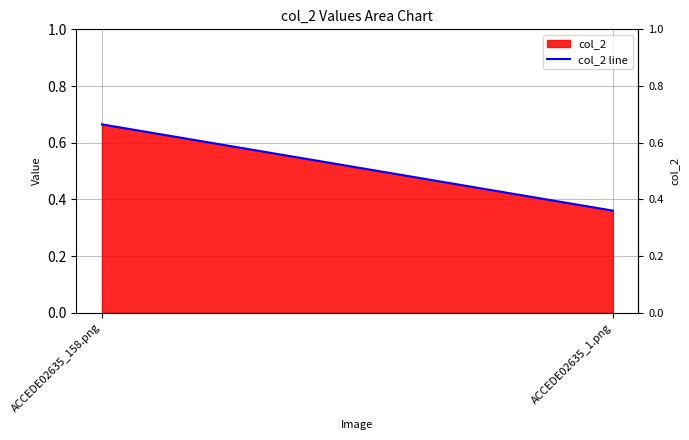

What value does the data have at ACCEDE02635_158.png?

0.7